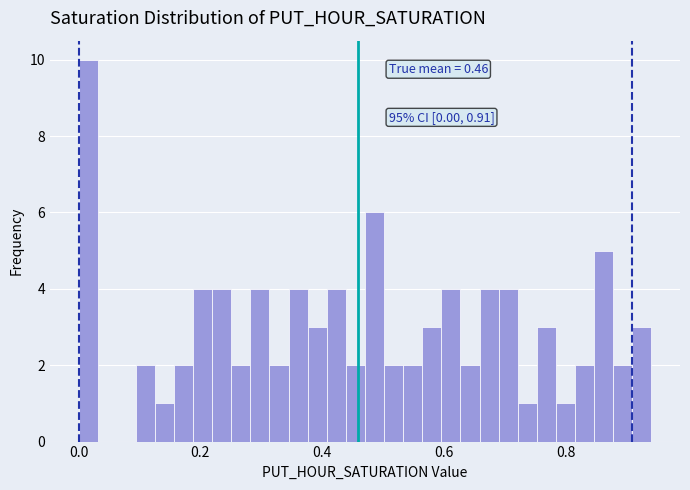

Read against the x-axis, roughly where is the centre of the tallest bar?

0.02